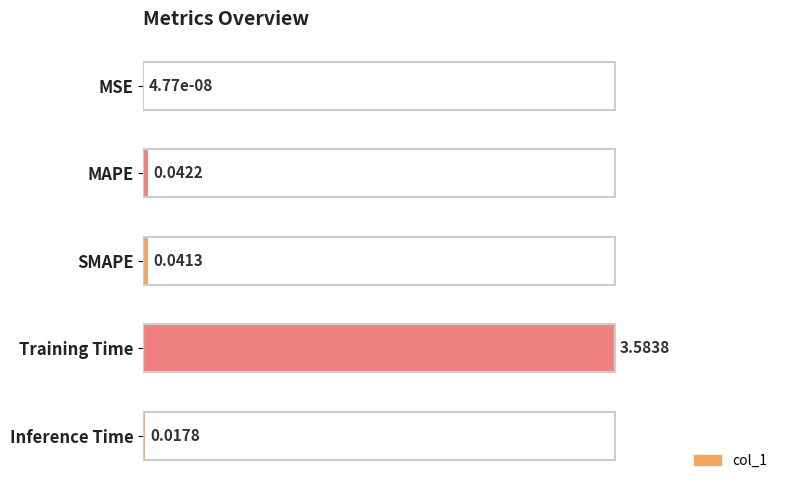

At which category does the chart reach its peak across all series?

Training Time